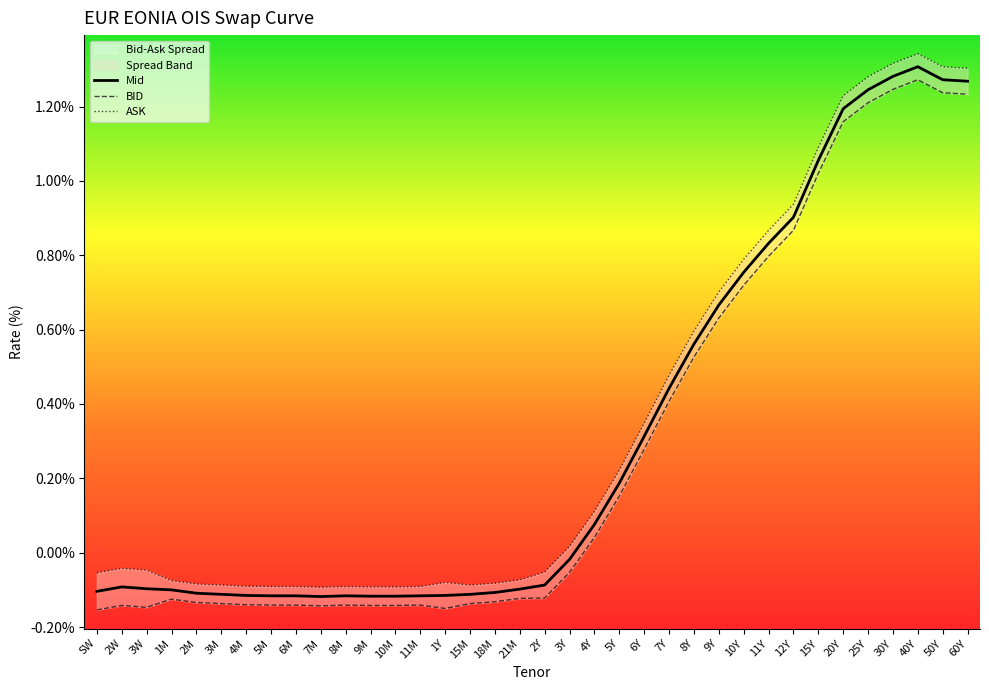

What is the label of the 26th point from the left?

9Y